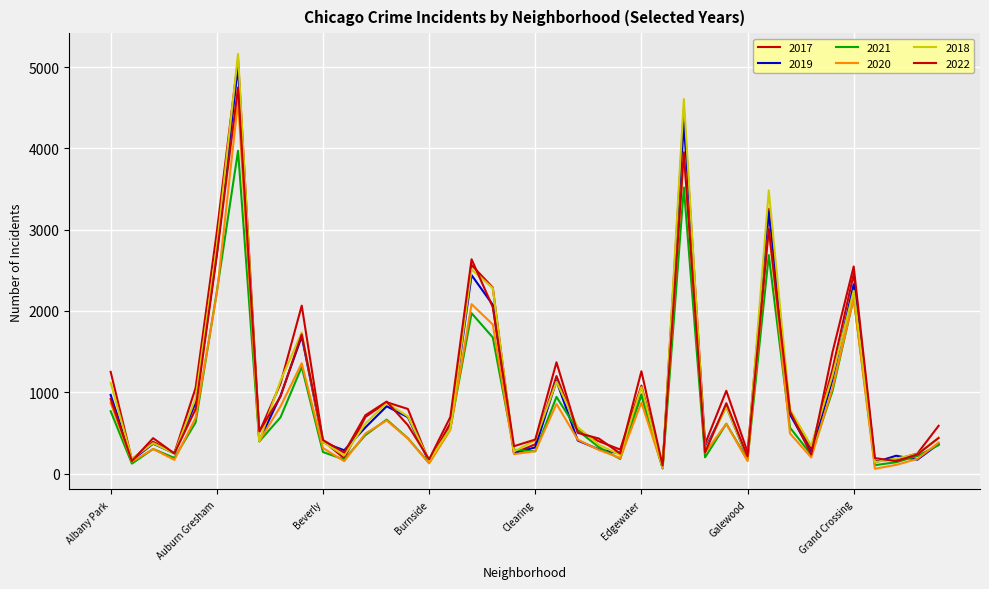

How many lines are shown in the chart?

6